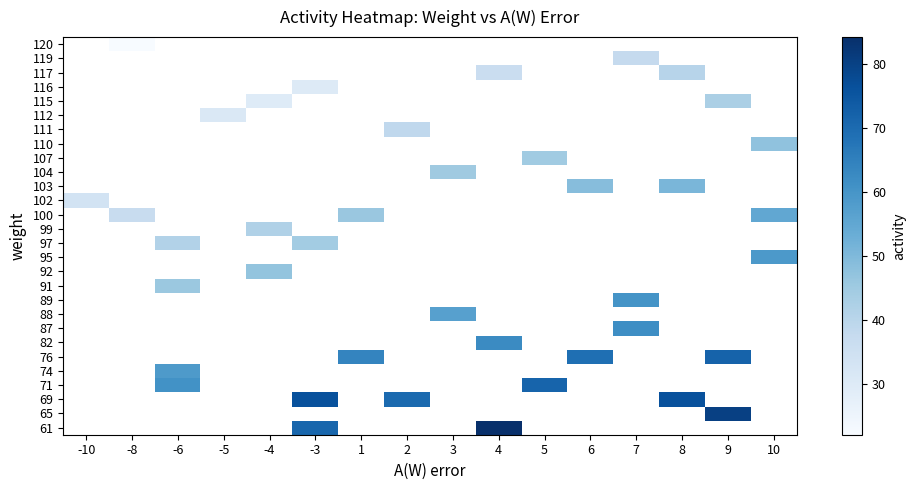

Count the number of categories in the chart.

16